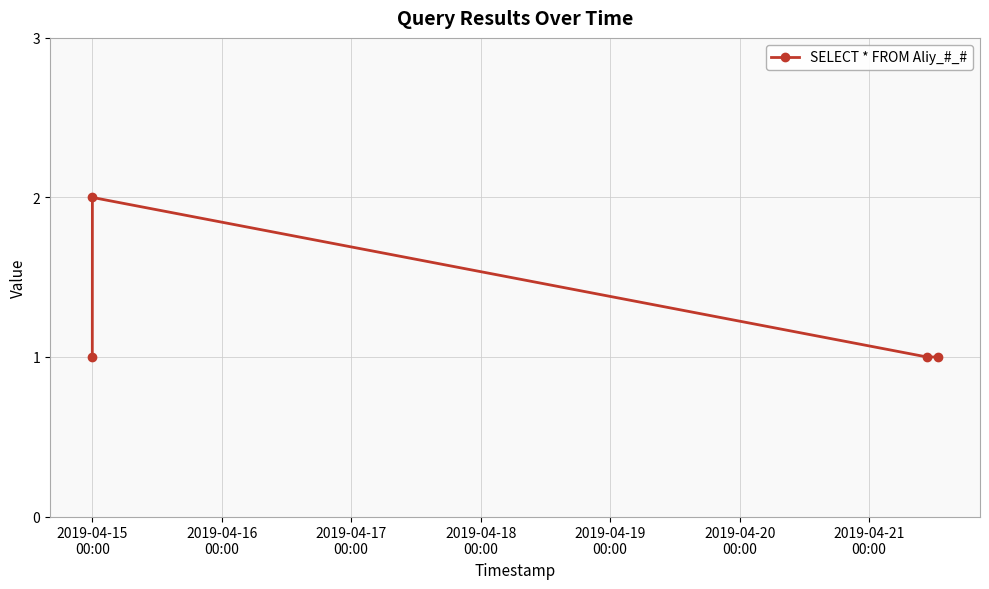

How many points are higher than both their immediate neighbors (excluding endpoints)?

1